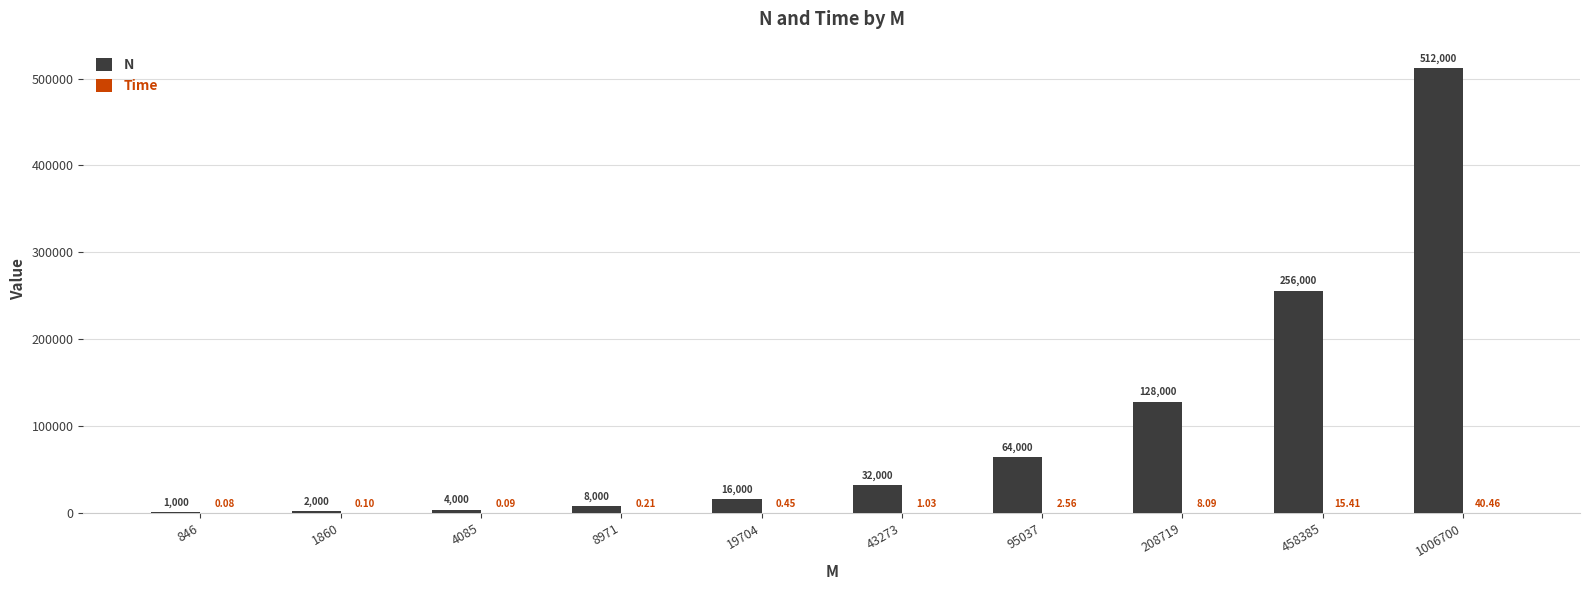

Which series changed the most between 208719 and 458385?

N